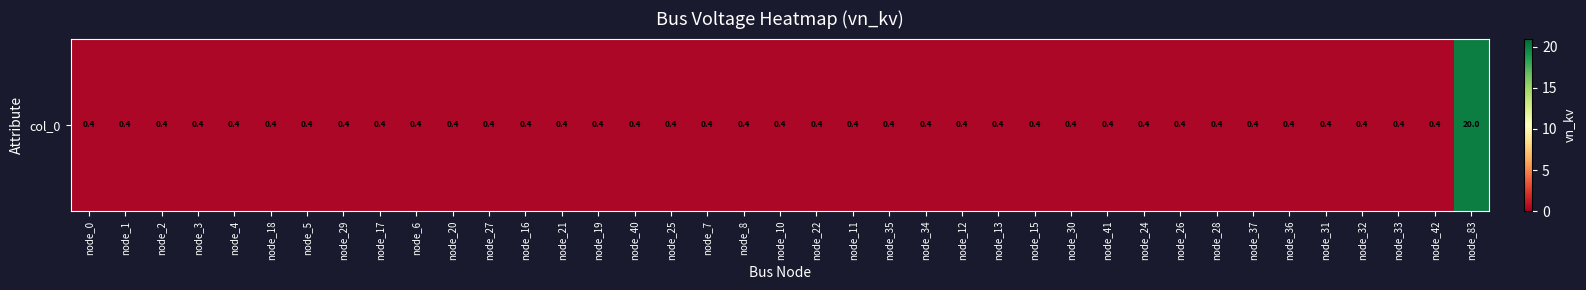

Is it true that the value at node_33 is 0.6?

False